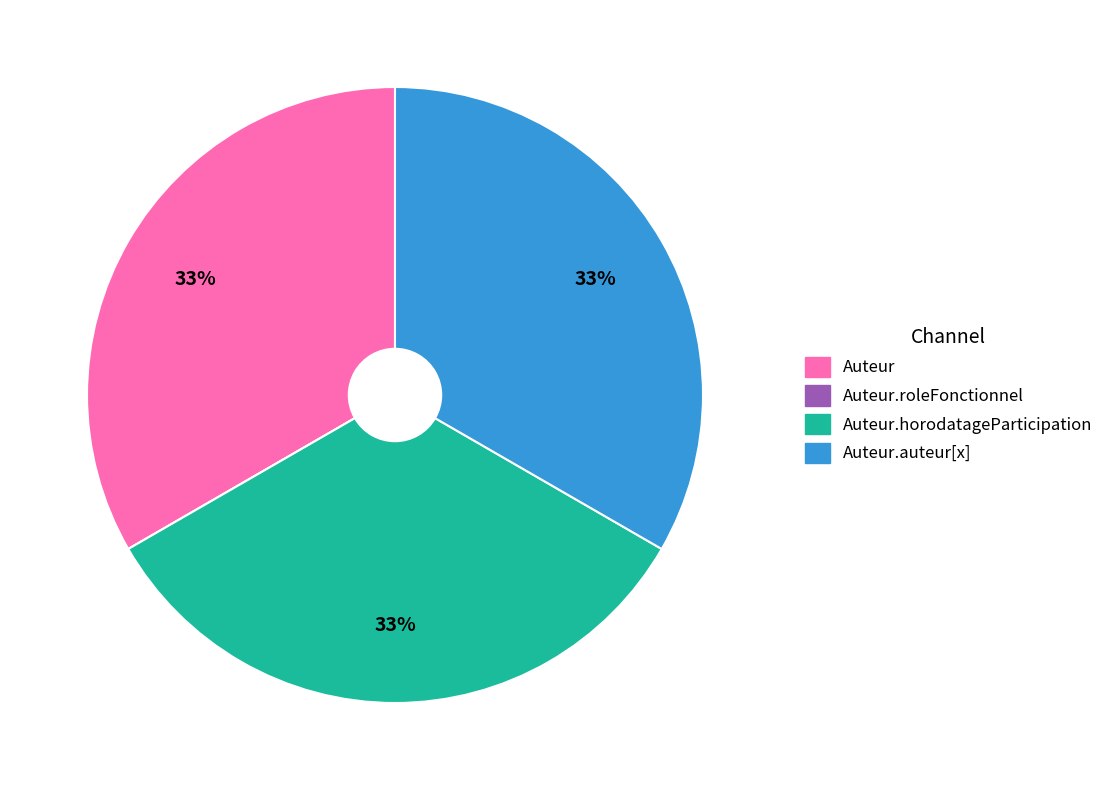

To the nearest percent, what is the average slice percentage?

25%